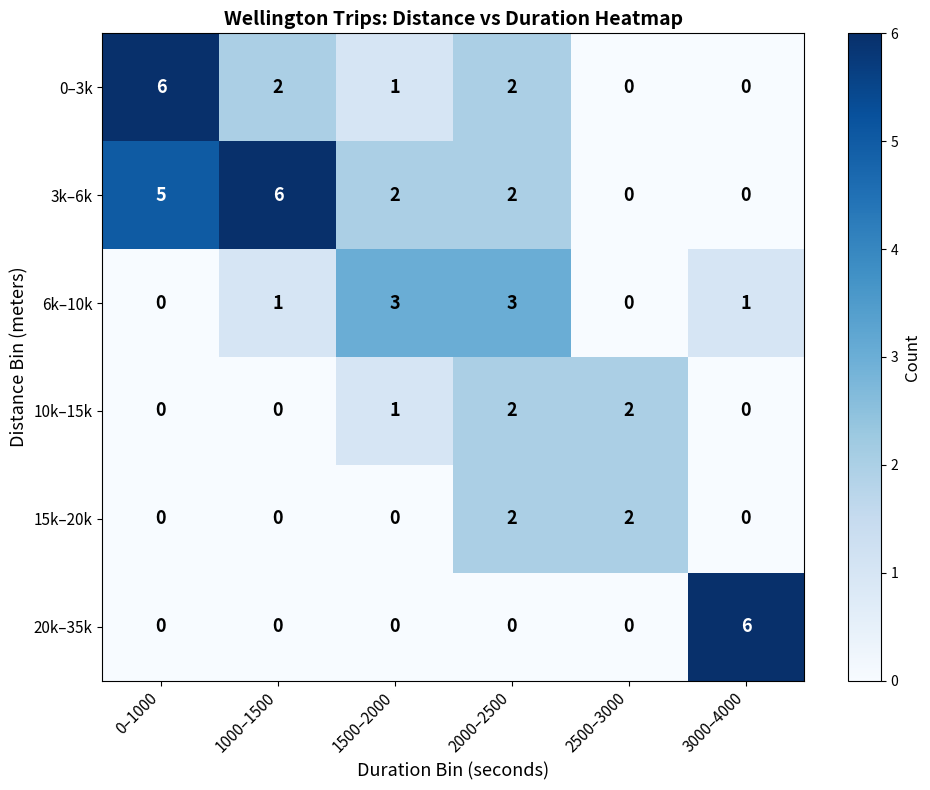

Between 1000–1500 and 2500–3000, which series saw the biggest shift?

3k–6k